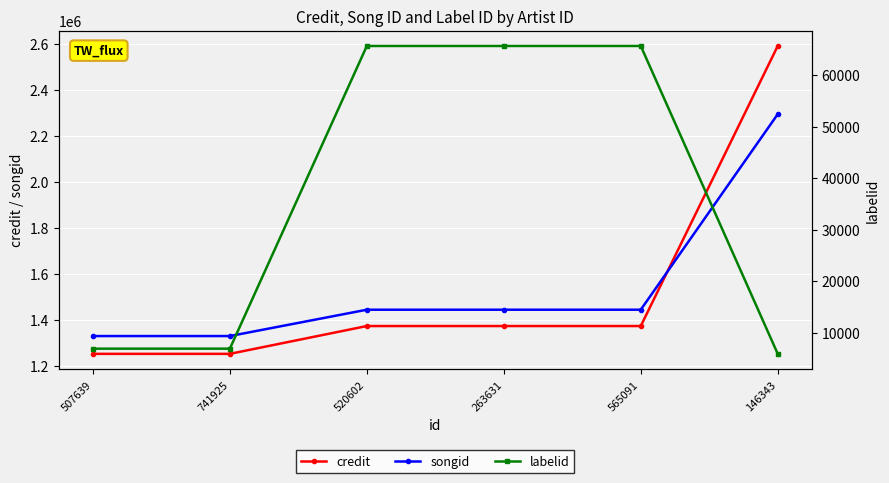

True or false: labelid and credit cross at least once.

False